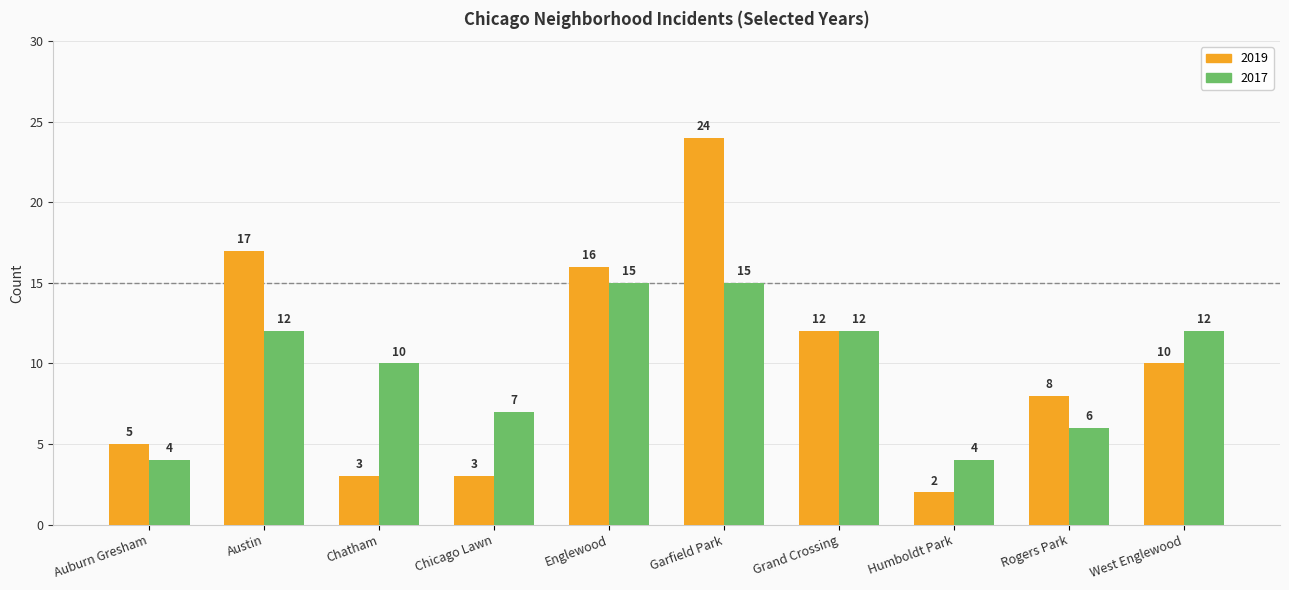

At which label does 2019 first exceed 10?

Austin